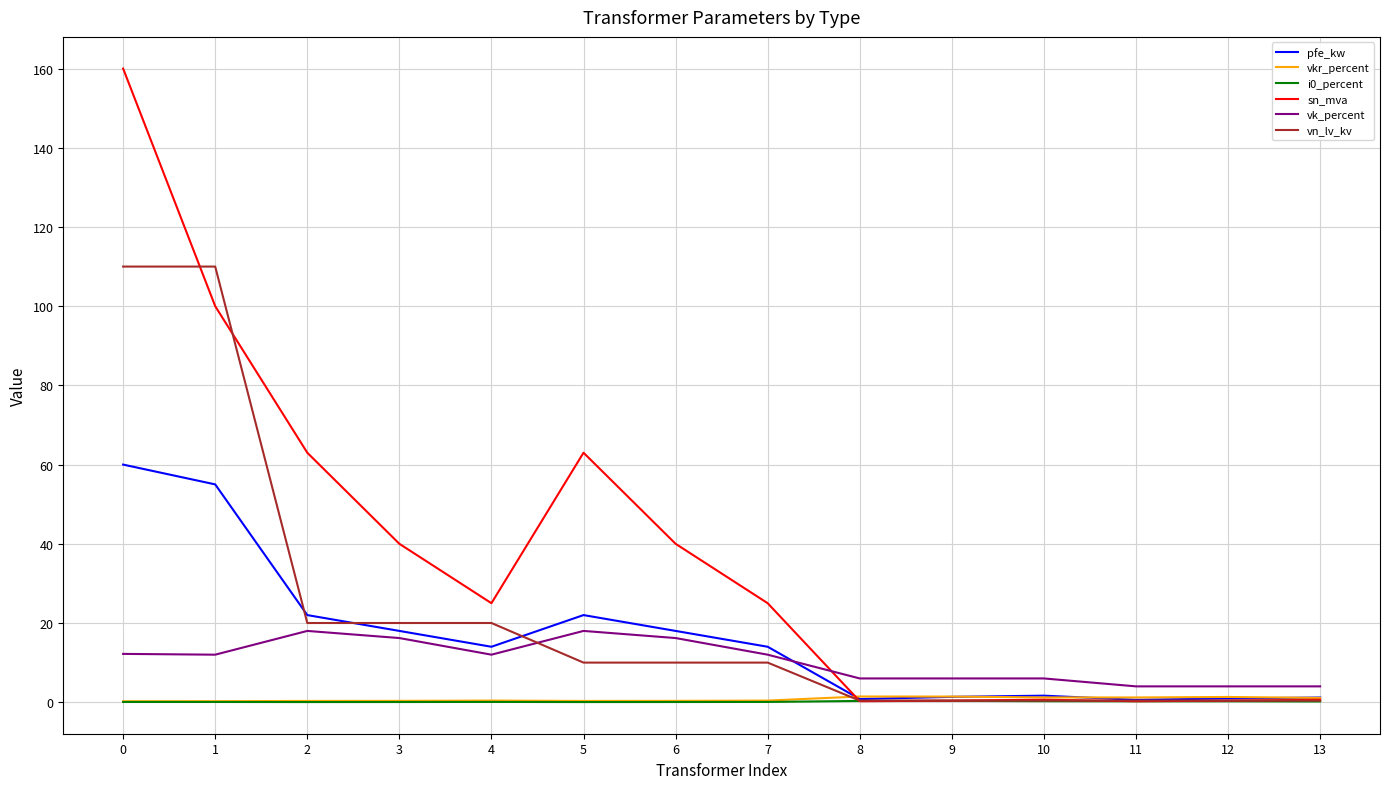

How many lines are shown in the chart?

6